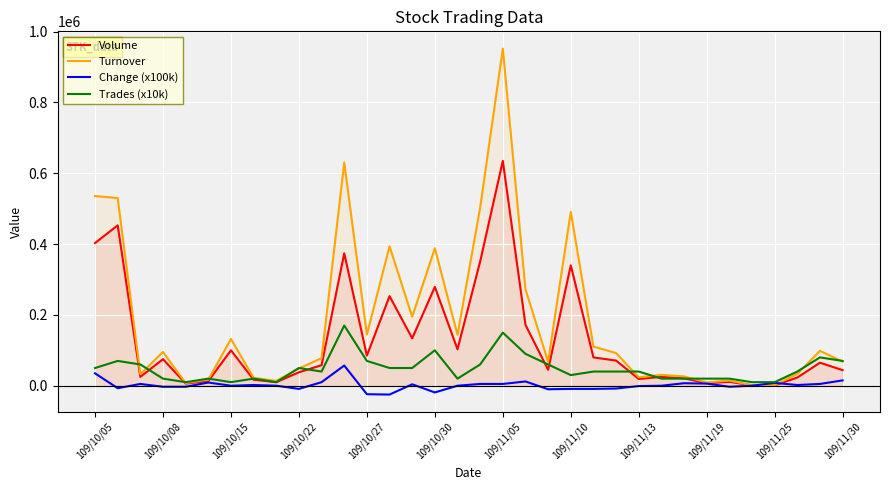

What is the difference between the highest and lowest values at 26?

19290.0